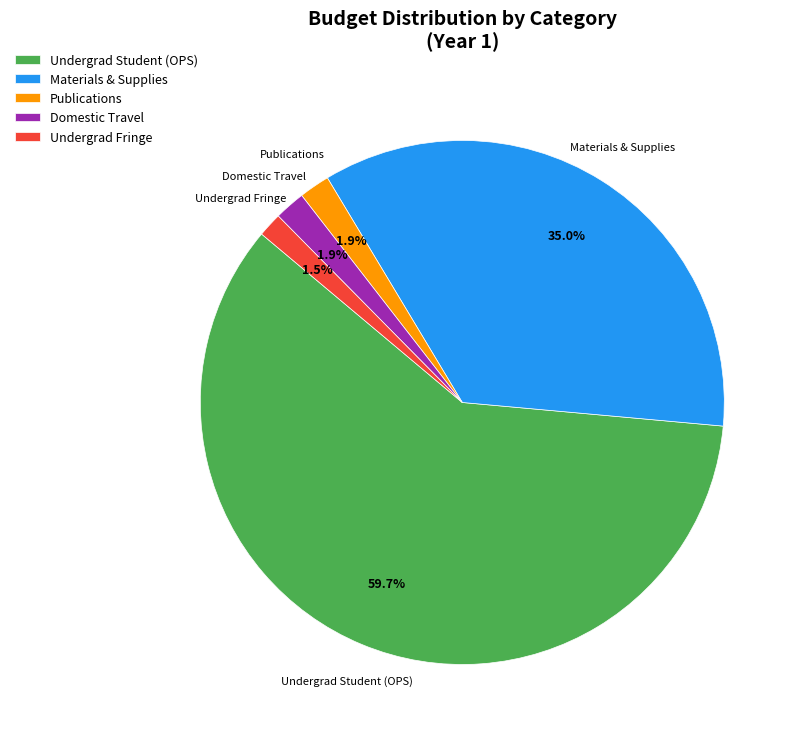

True or false: Materials & Supplies accounts for 29% of the total.

False